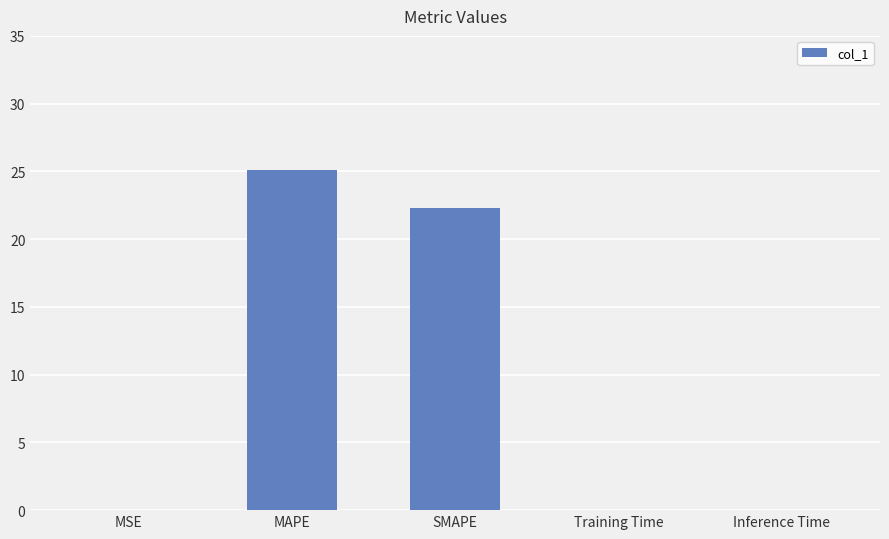

What is the maximum value shown in the chart?

25.1